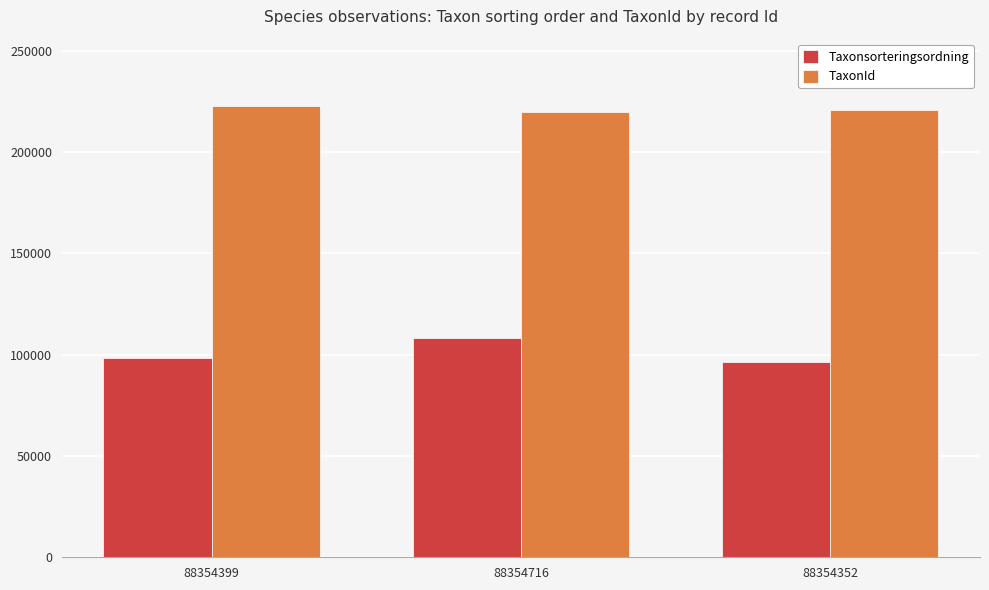

Reading right to left, what are all the values shown in this chart?

Taxonsorteringsordning: 88354352=96334	88354716=107997	88354399=98520
TaxonId: 88354352=220787	88354716=219677	88354399=222498